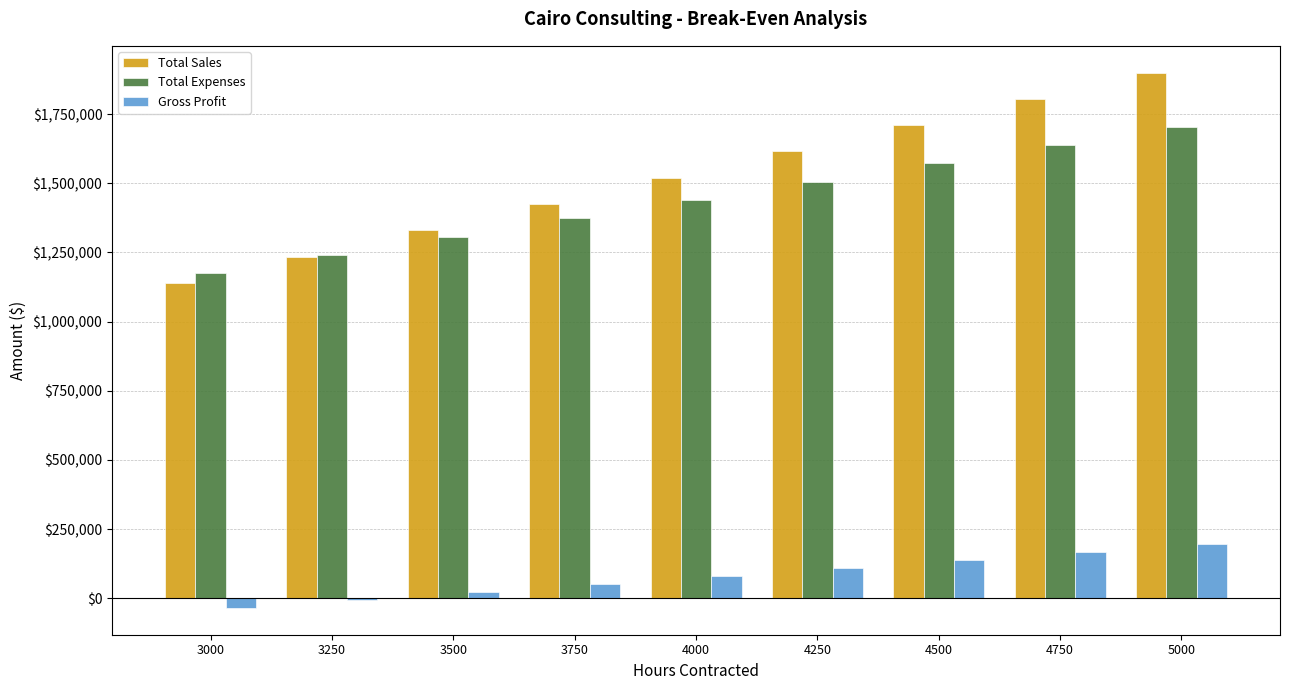

Which series has the widest spread of values?

Total Sales